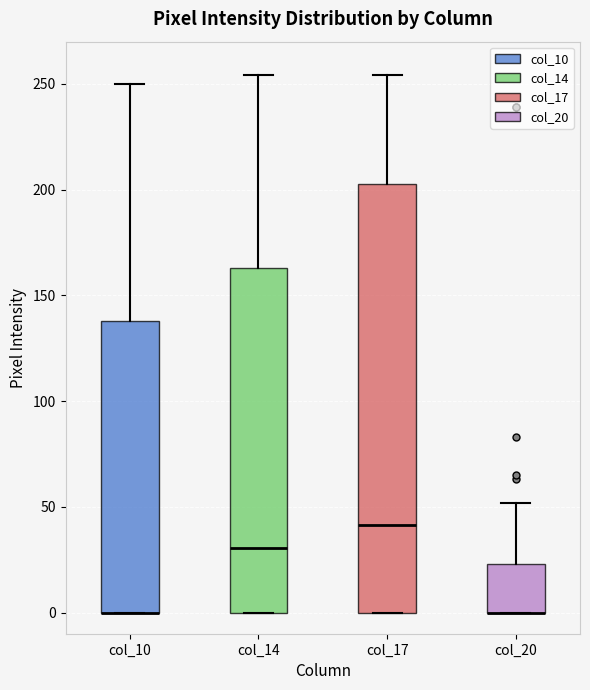

Reading left to right, transcribe this box plot: for each box, give where its median line is, the range the box spans, and where its two whiskers end, as read against the y-axis. The values are not printed on the chart, so give them approximately, as read against the axis.

col_10: median 0 (drawn on the box's lower edge), box 0 to 140, whiskers 0 to 250
col_14: median 30, box 0 to 165, whiskers 0 to 255
col_17: median 40, box 0 to 205, whiskers 0 to 255
col_20: median 0 (drawn on the box's lower edge), box 0 to 25, whiskers 0 to 50